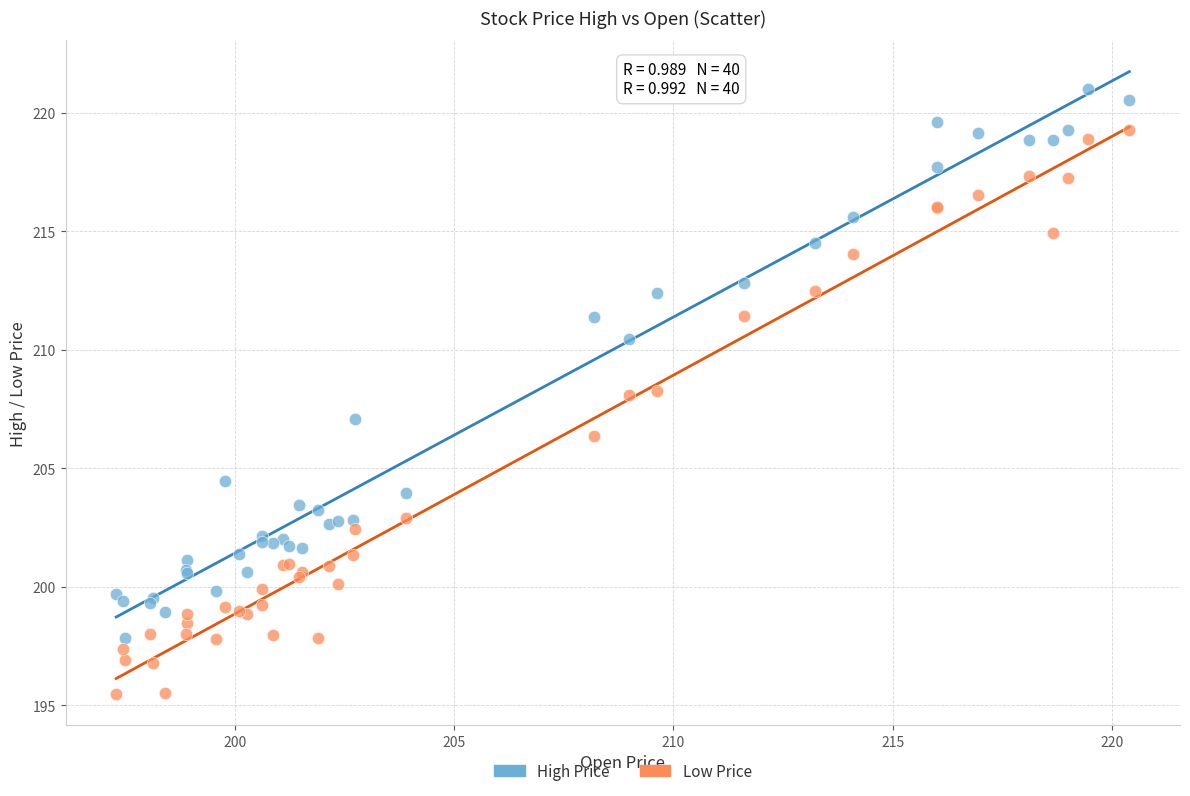

Which series reaches the maximum Y coordinate?

High Price